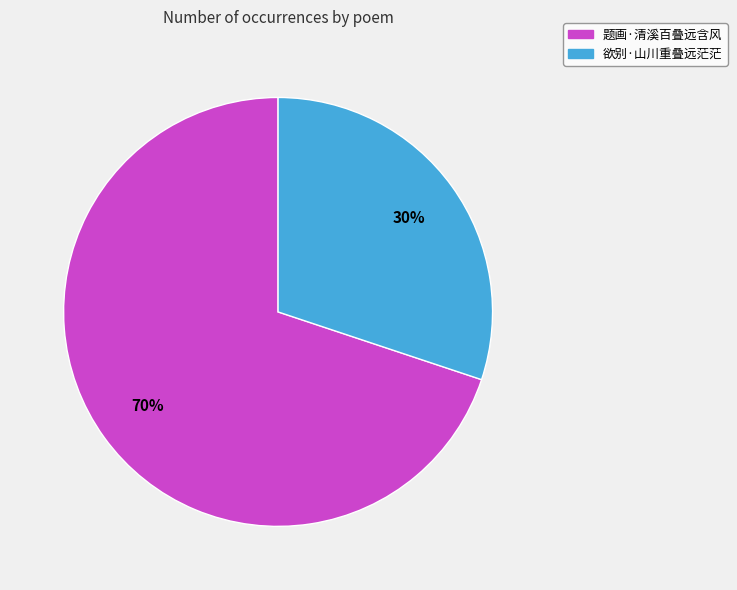

To the nearest percent, what is the difference between the 欲别·山川重叠远茫茫 and 题画·清溪百叠远含风 slice percentages?

40%